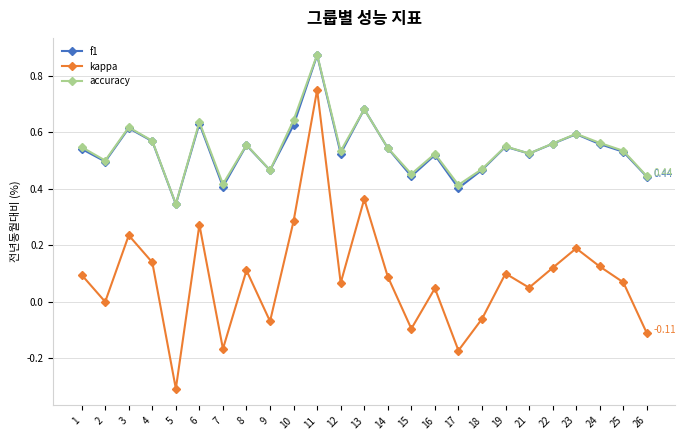

True or false: kappa has a value of -0.1 at 5.

False